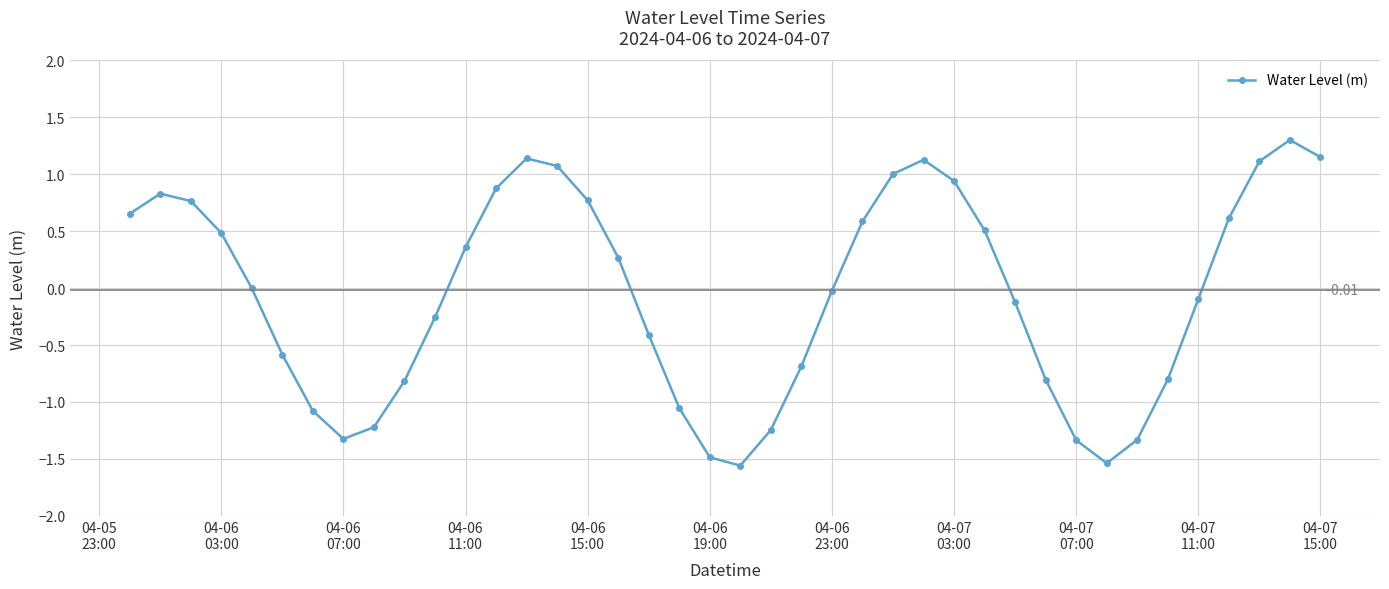

How many categories are shown in the chart?

40